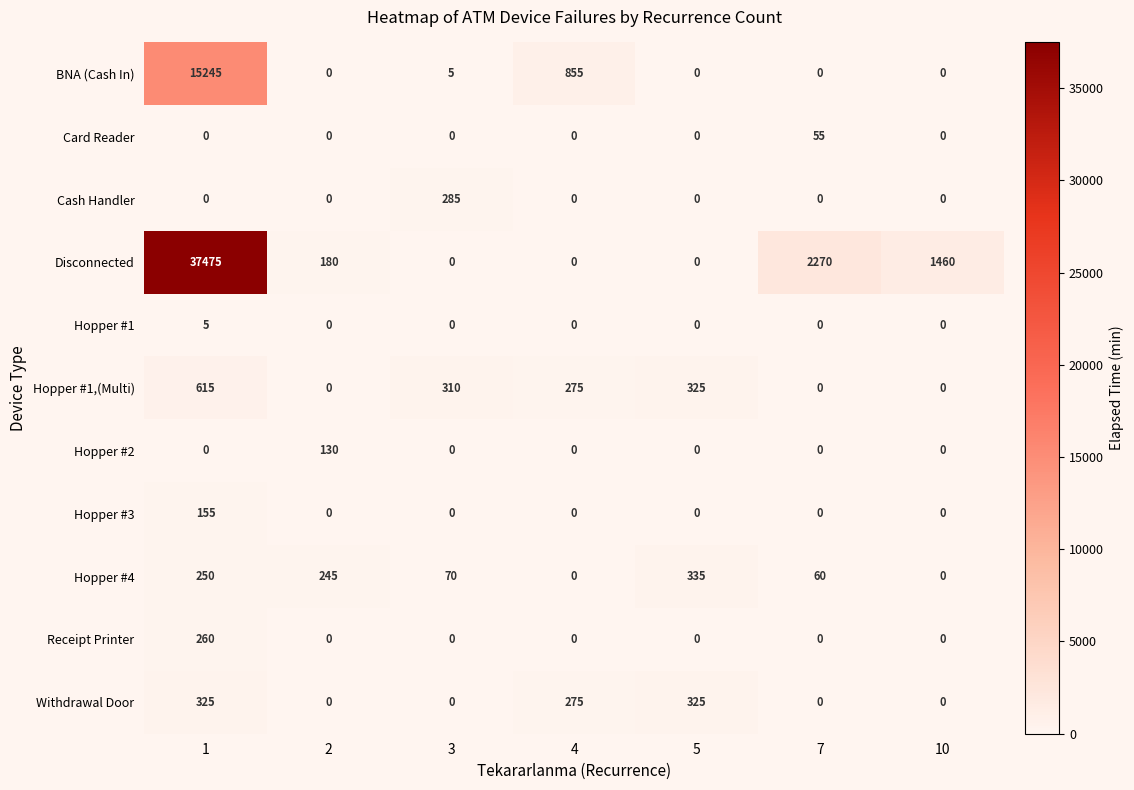

Which series has the largest total across all categories?

Disconnected